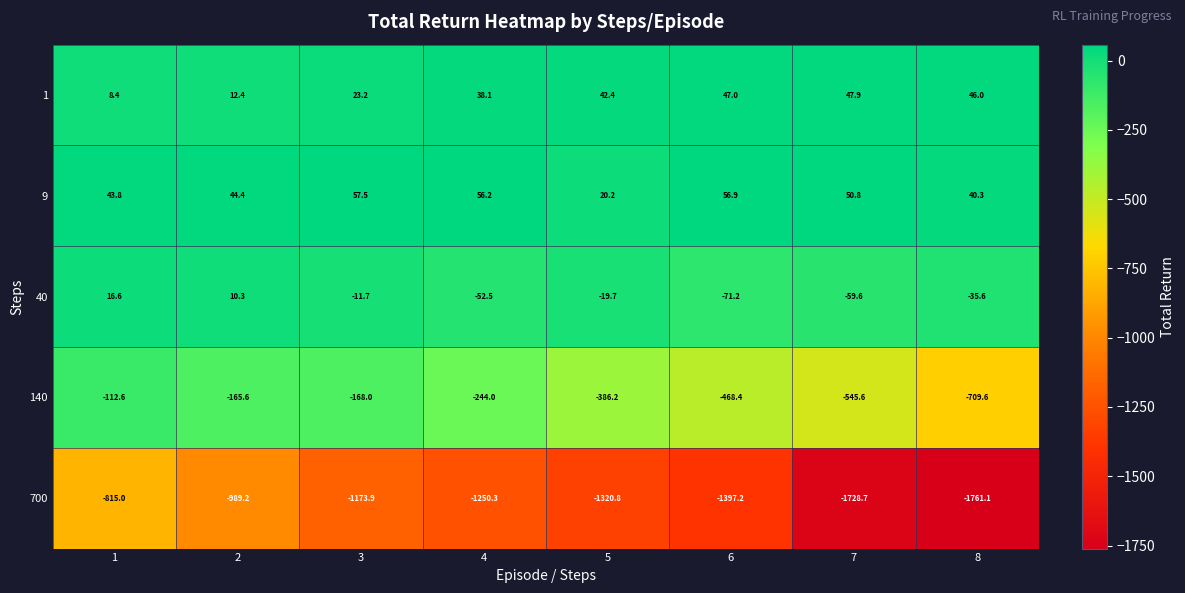

What is the spread (max minus min) of values at 4?

1306.5